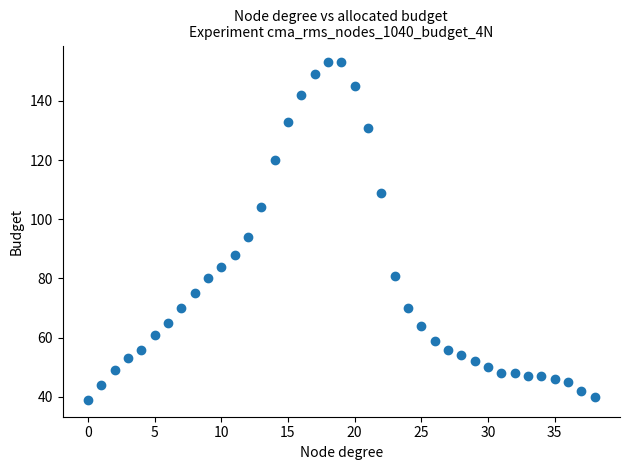

What Y value in the scatter plot is closest to 96?

94